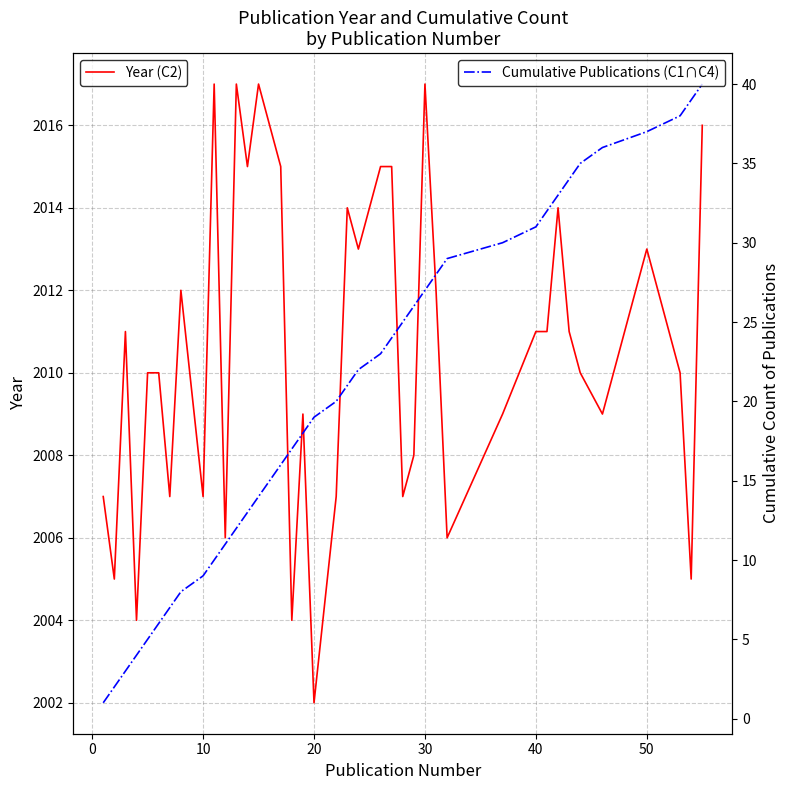

Rank the series by their maximum value, from highest to lowest.

Year (C2), Cumulative Publications (C1∩C4)